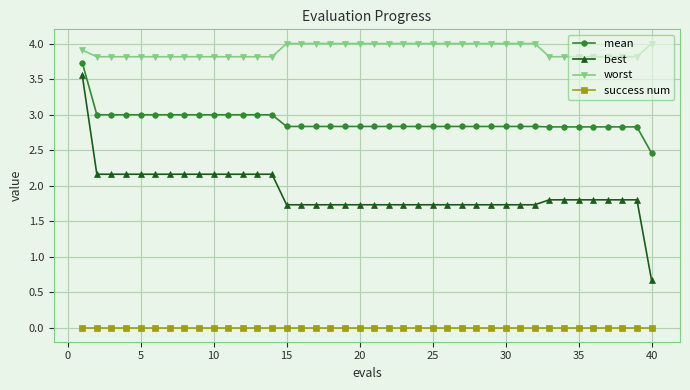

At how many categories does at least one series exceed 2?

40